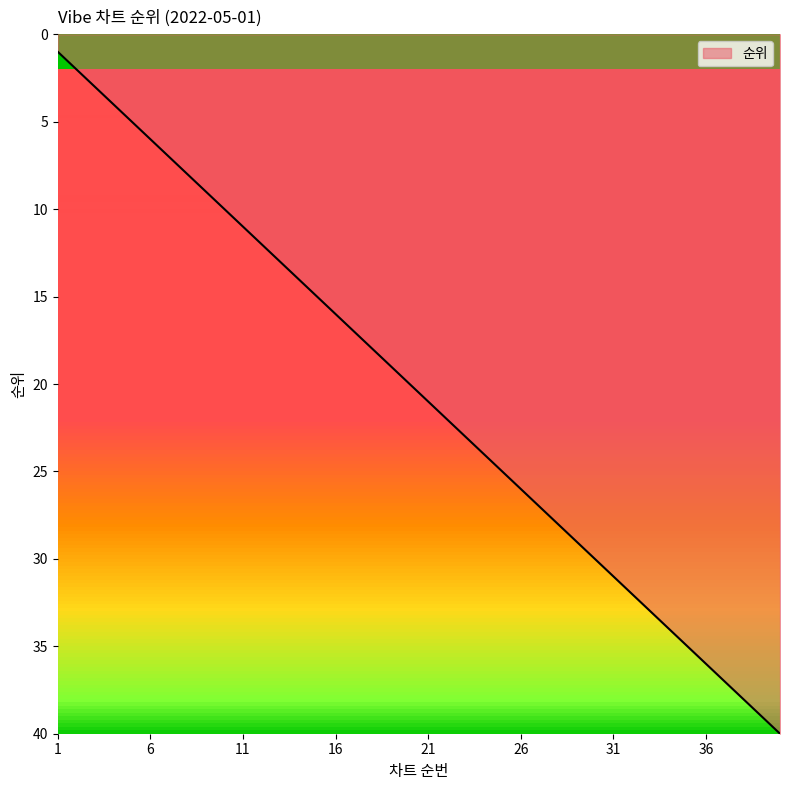

What is the difference between the maximum and minimum values?

39